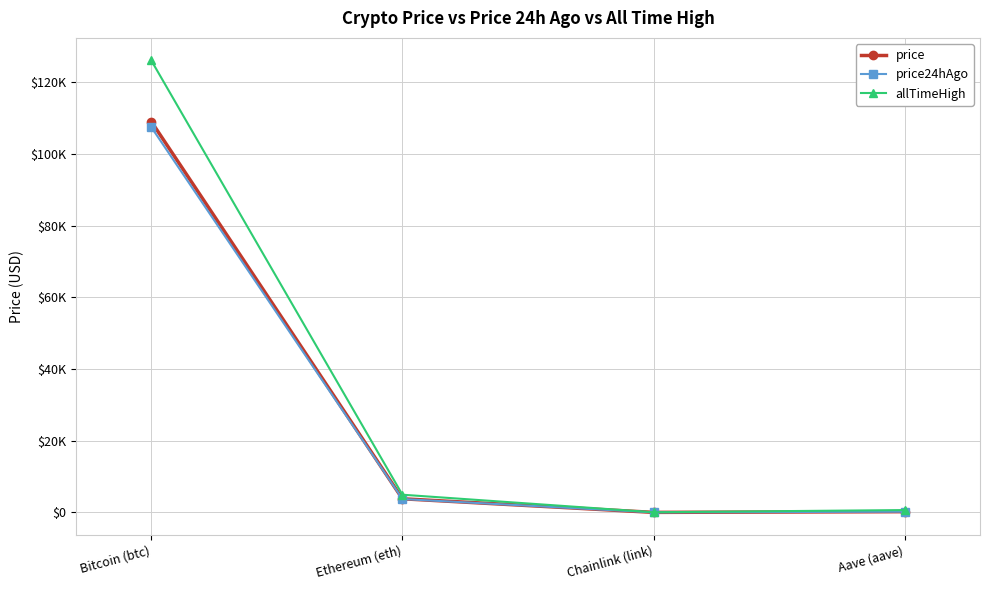

True or false: price24hAgo and price intersect in this chart.

False